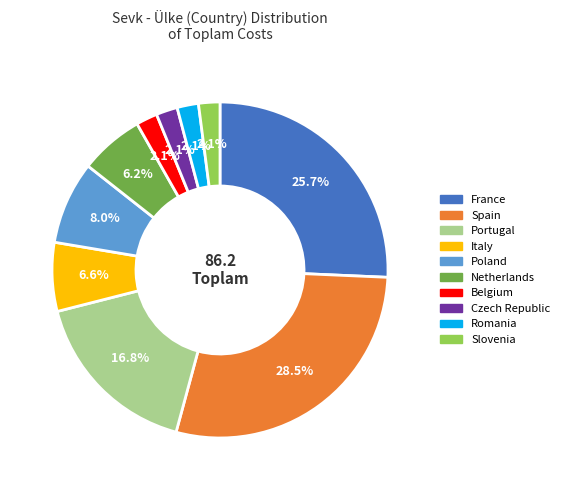

Approximately how many times larger is the value at Italy compared to Poland?

0.8